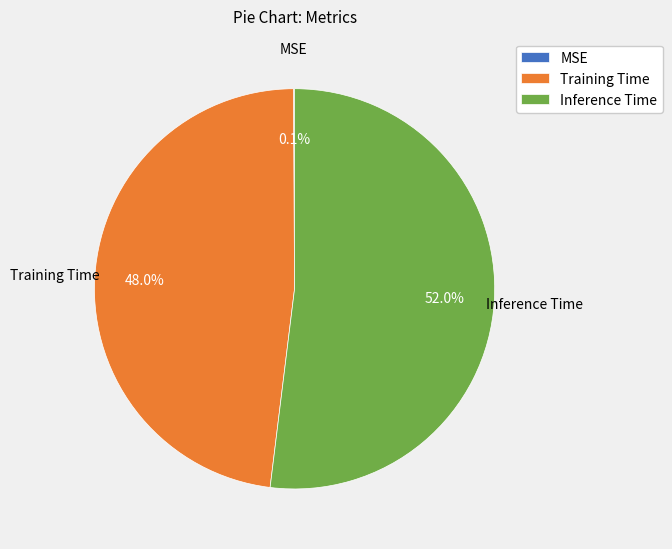

Is it true that Training Time is 48% of the pie?

True